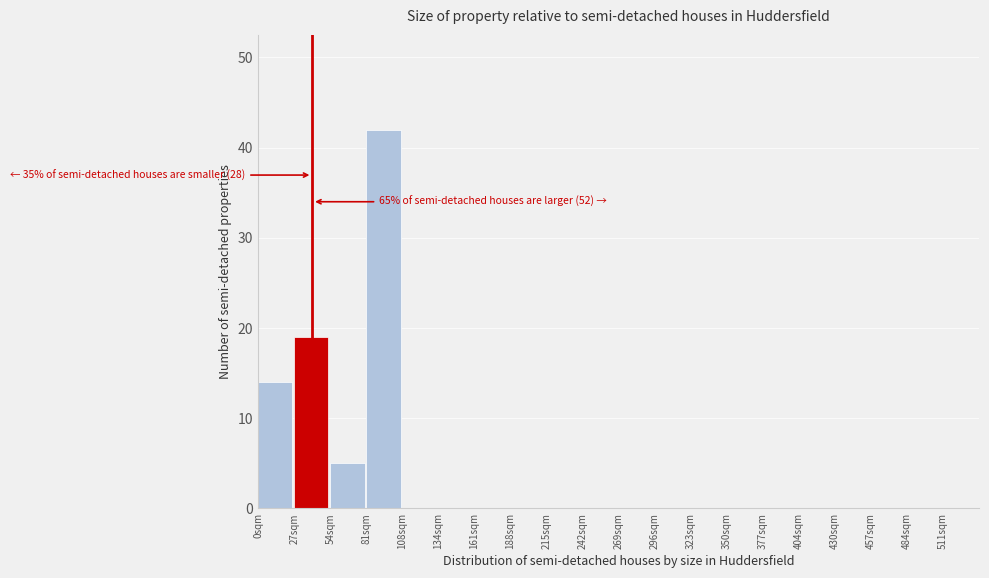

Which range on the x-axis has the tallest bar?

80 to 110